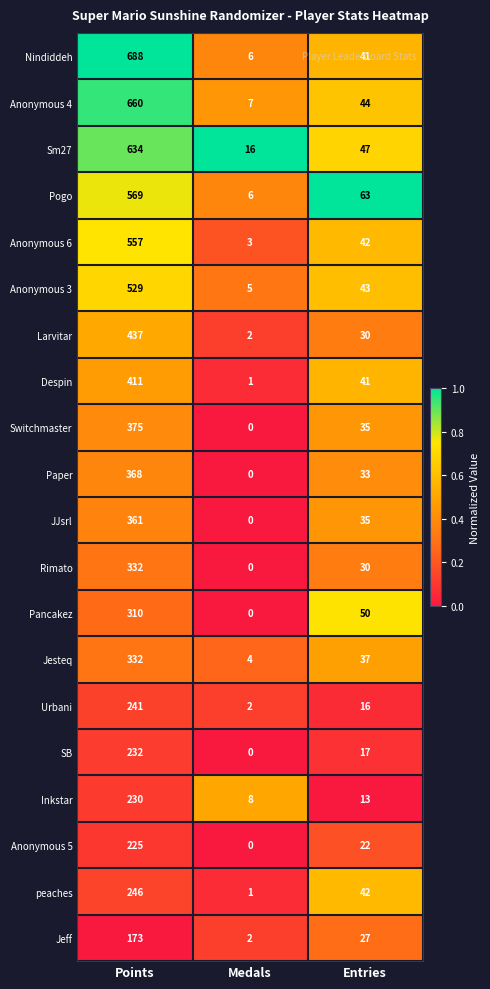

At which category is the sum across all series the highest?

Points